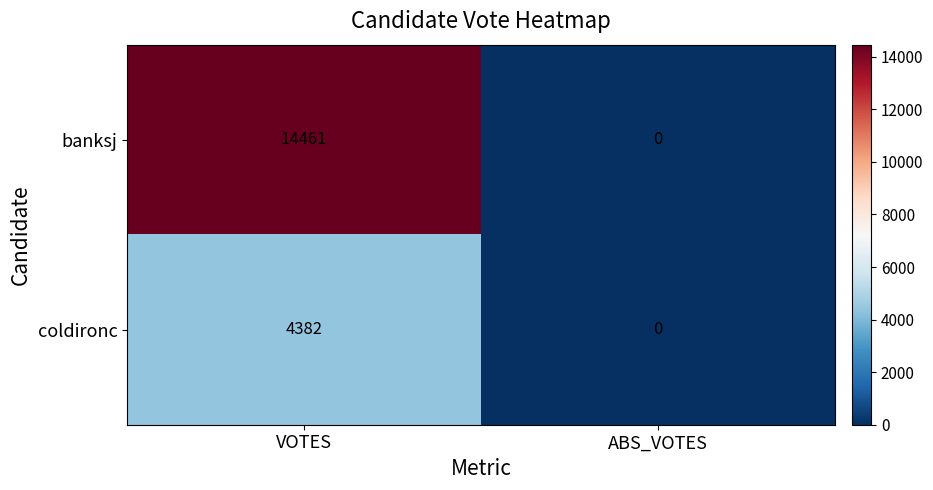

Which series has the largest range (max minus min)?

banksj